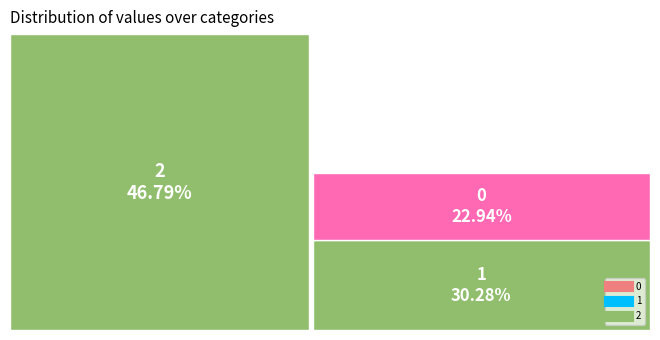

What percentage is the 2 slice, to the nearest percent?

47%